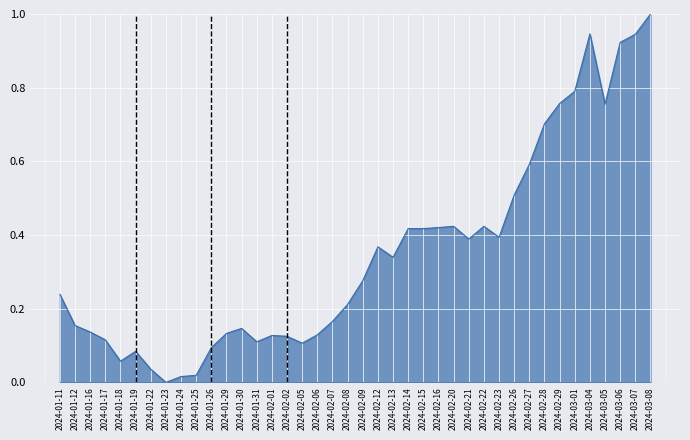

The chart shows a value of 0.4 at 2024-02-15. True or false?

True